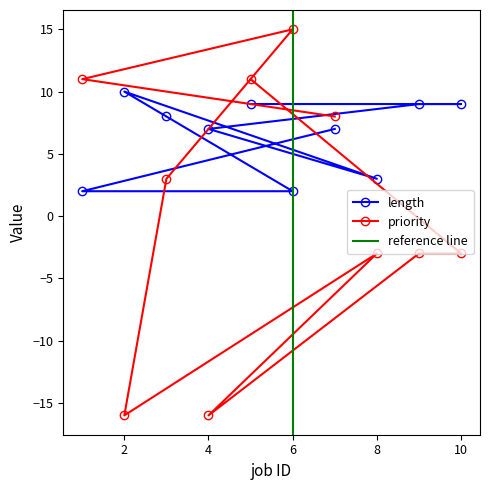

How many values in the length series exceed 8?

4